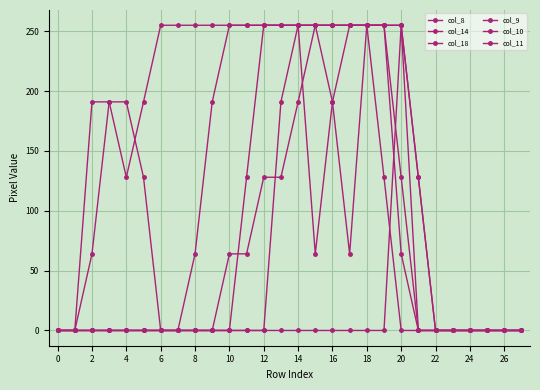

Which series has the widest spread of values?

col_8